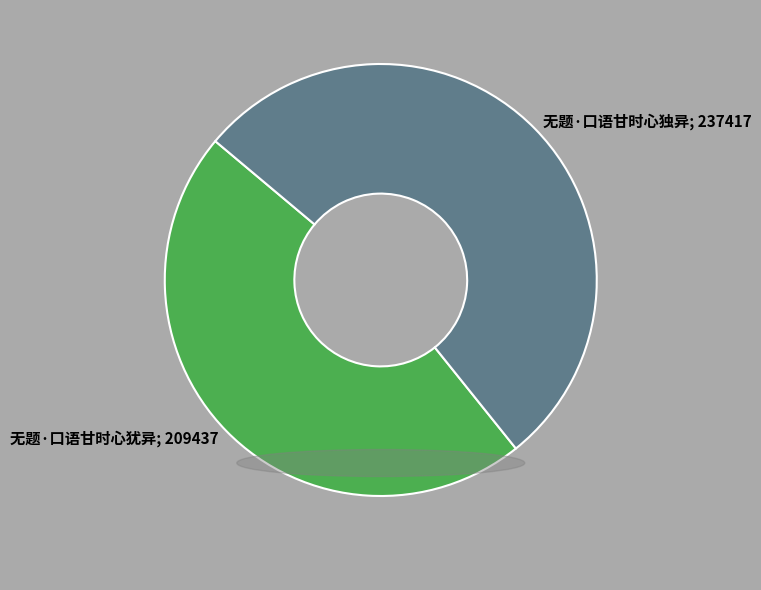

How many slices are in this pie chart?

2